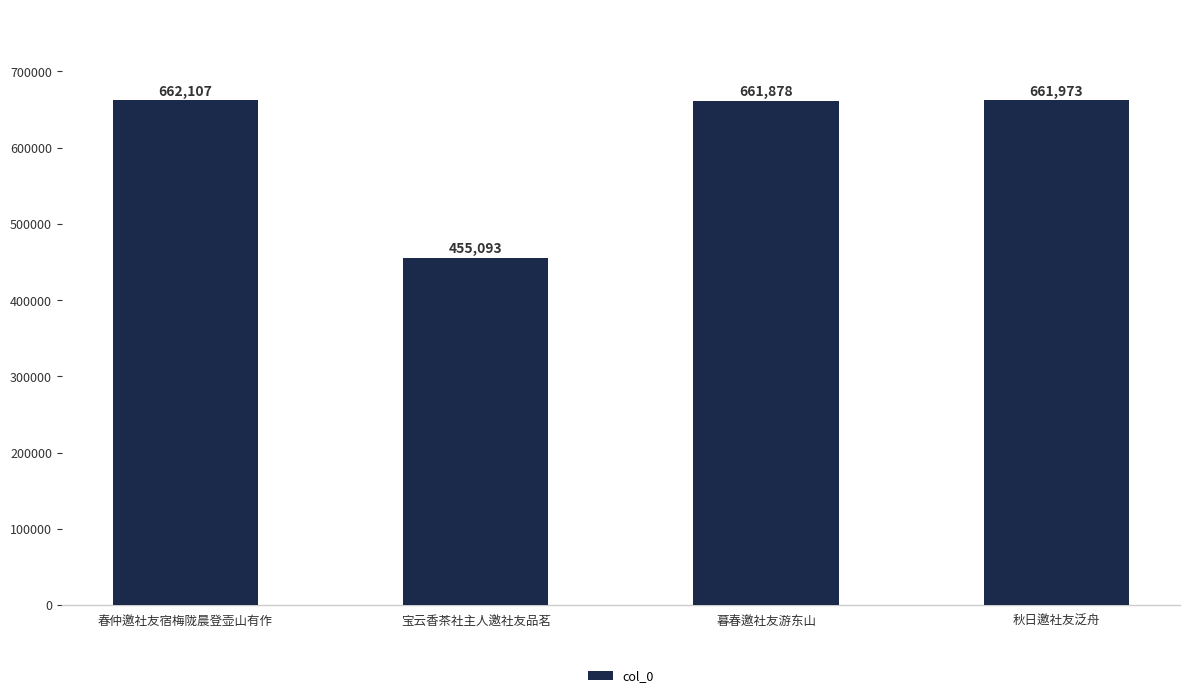

The value at 春仲邀社友宿梅陇晨登壶山有作 is 346316. True or false?

False